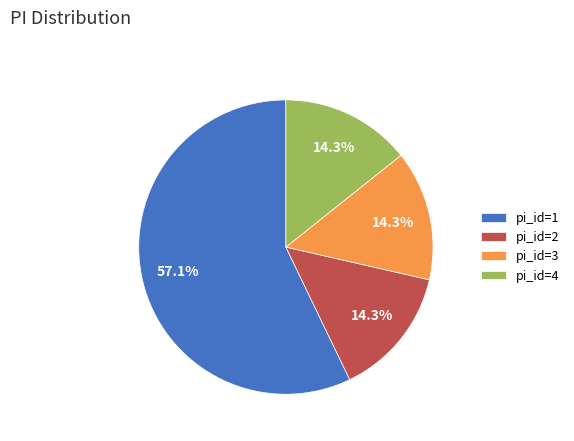

What is the ratio of the value at pi_id=1 to the value at pi_id=4?

4.0